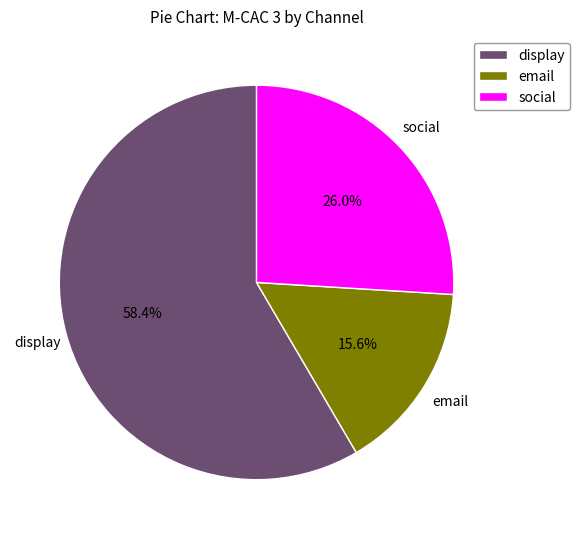

Is the sum of display and social greater than half?

Yes